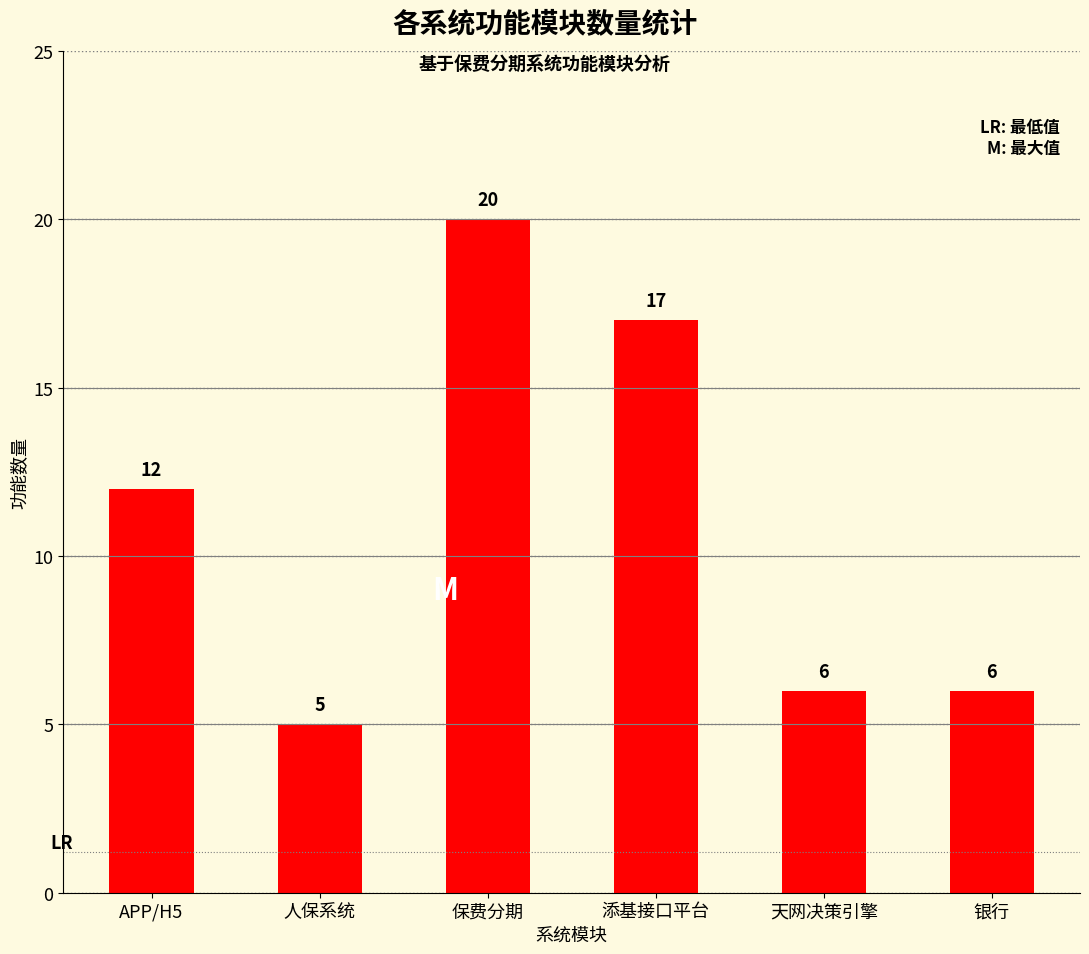

Which label corresponds to the smallest value in the chart?

人保系统